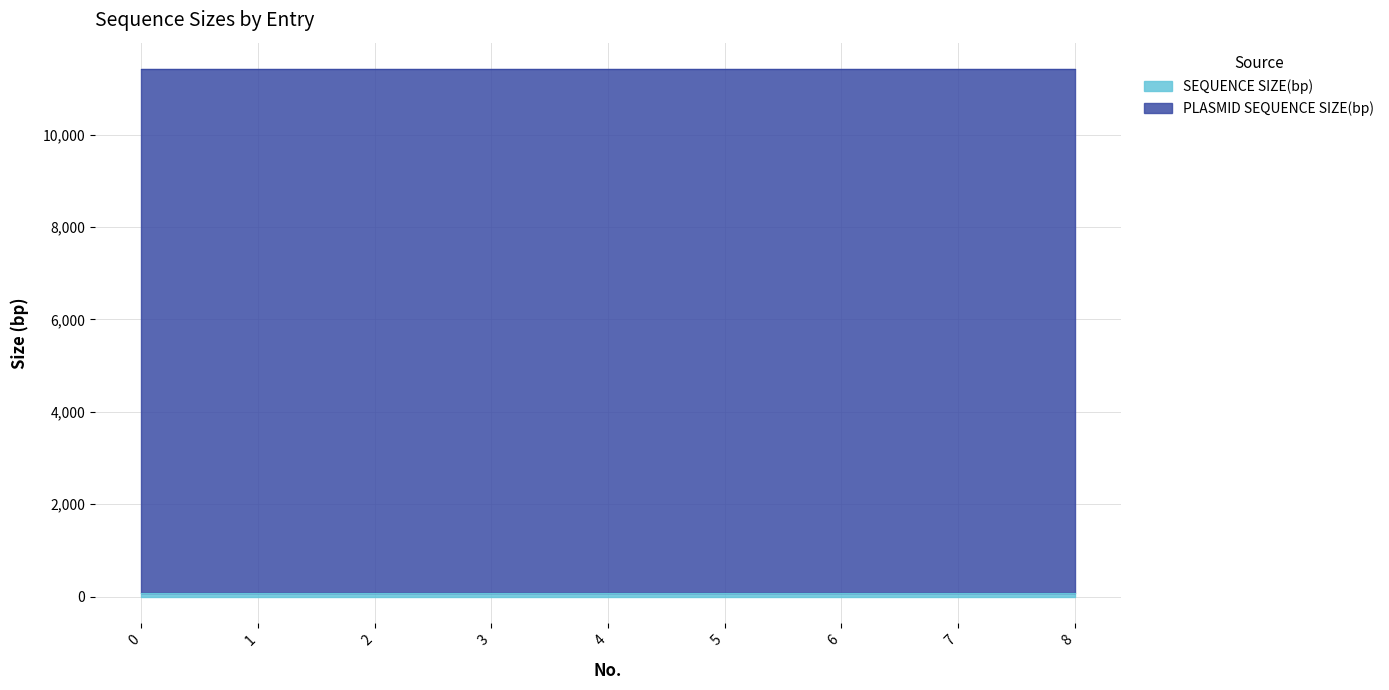

True or false: PLASMID SEQUENCE SIZE(bp) and SEQUENCE SIZE(bp) cross at least once.

False